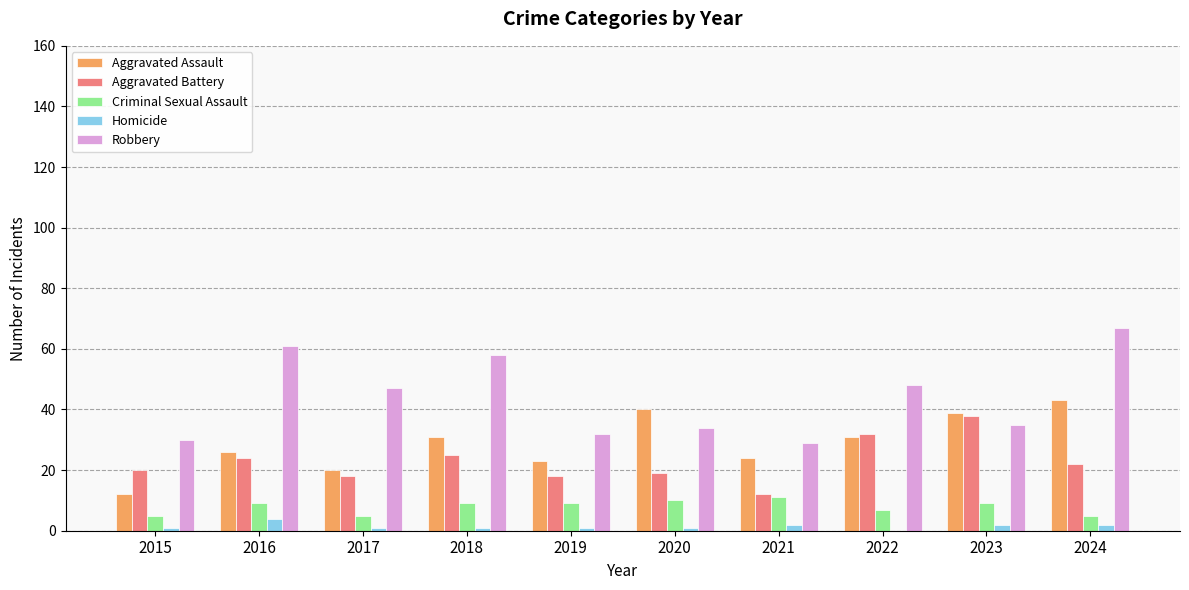

The value of Aggravated Assault at 2022 is 31. True or false?

True